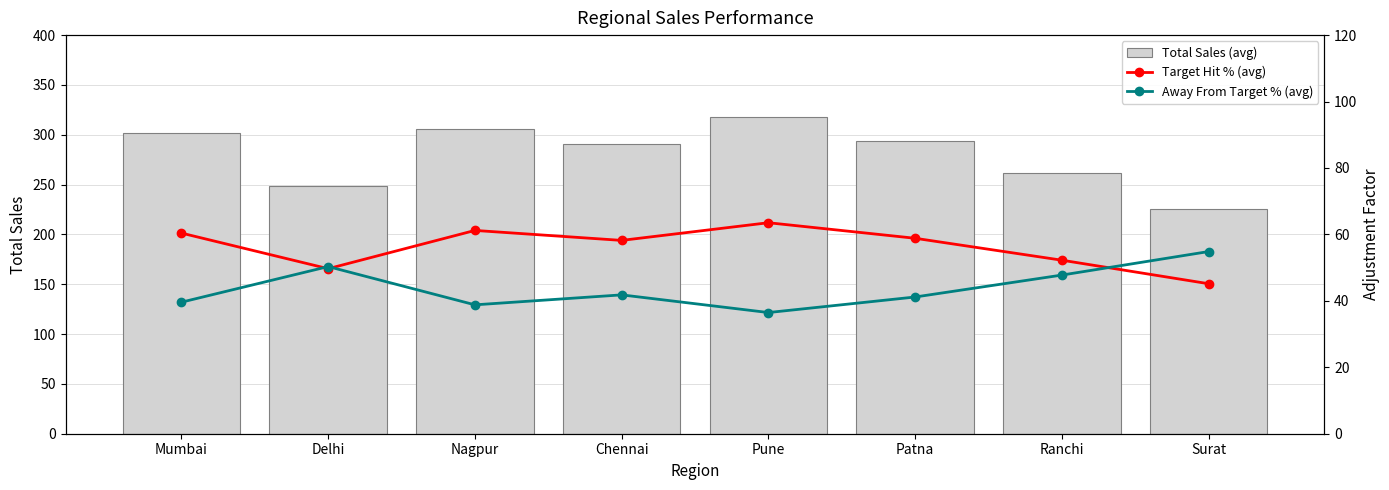

What is the total value across all series at Ranchi?

361.2